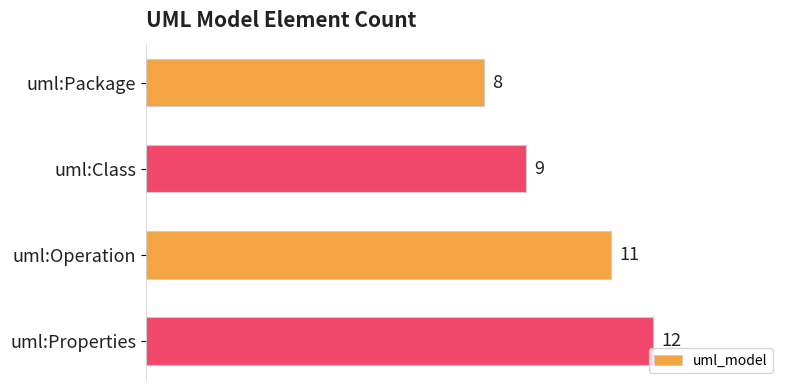

Rank the categories by value from lowest to highest.

uml:Package, uml:Class, uml:Operation, uml:Properties